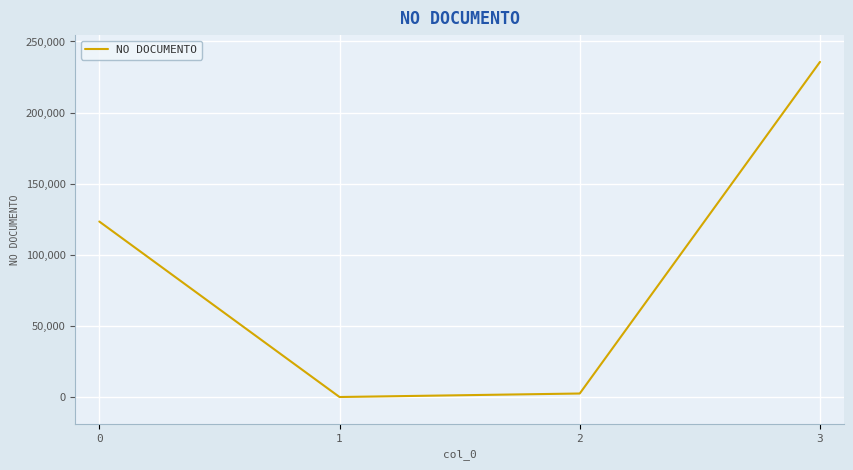

How many categories are shown in the chart?

4